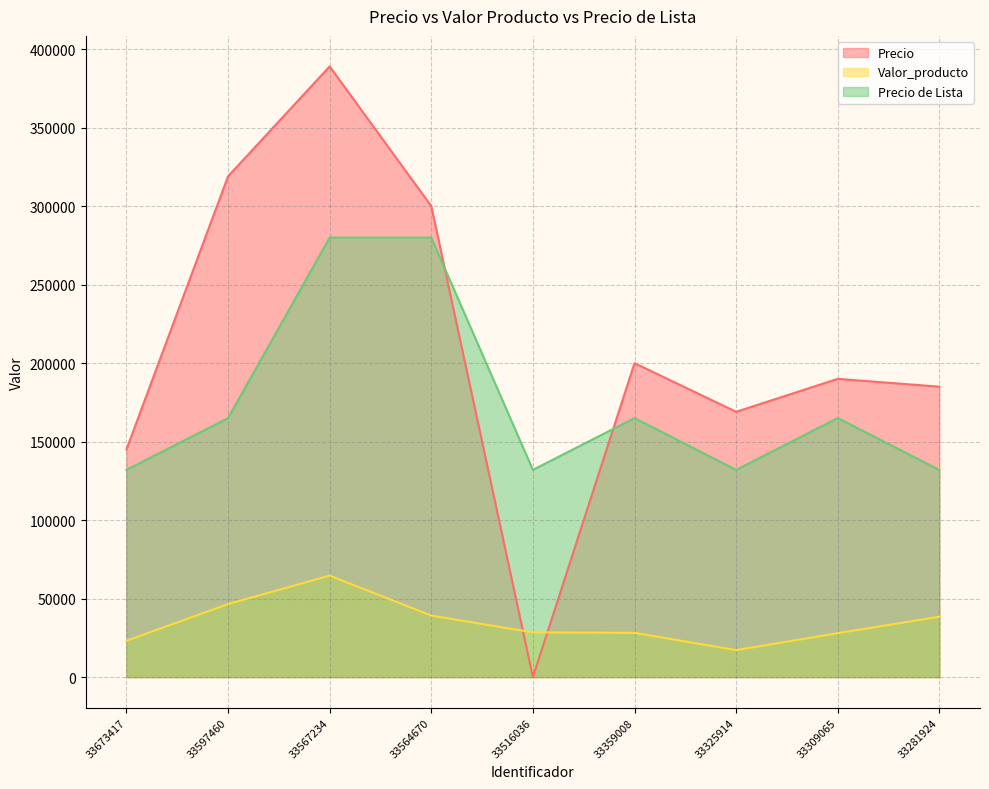

What is the difference between the highest and lowest values at 33673417?

121863